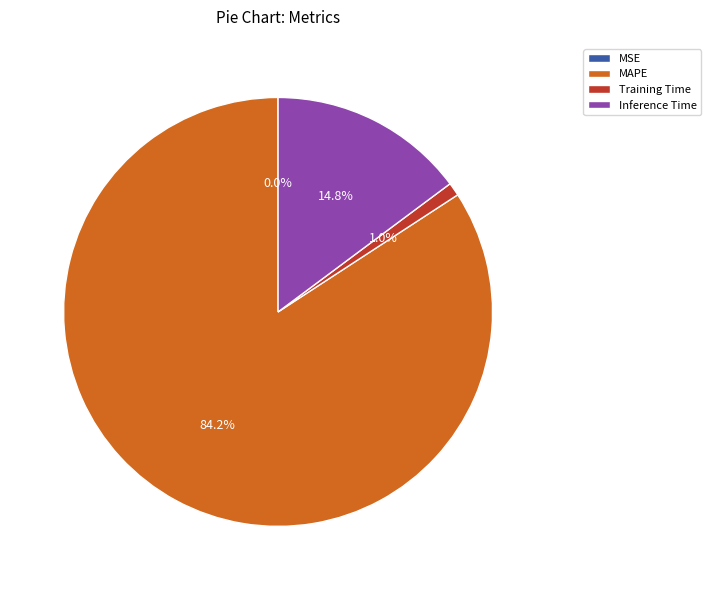

Does Training Time represent more than half of the total?

No